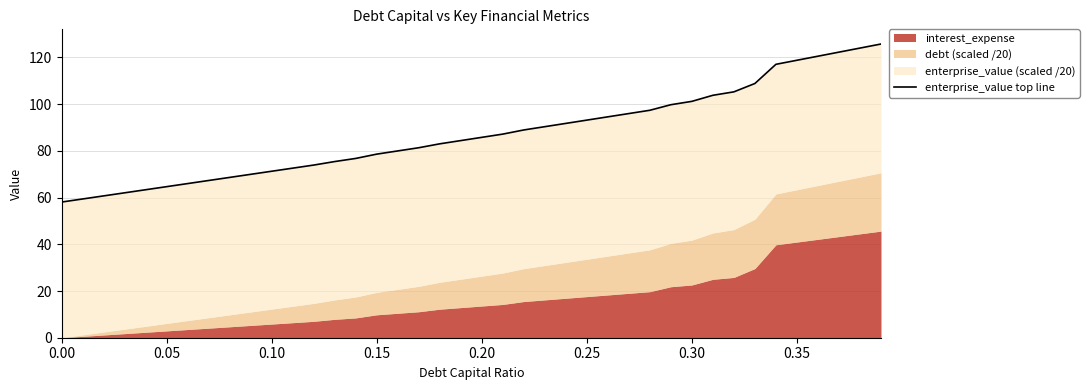

What is the label of the 4th point from the right?

36